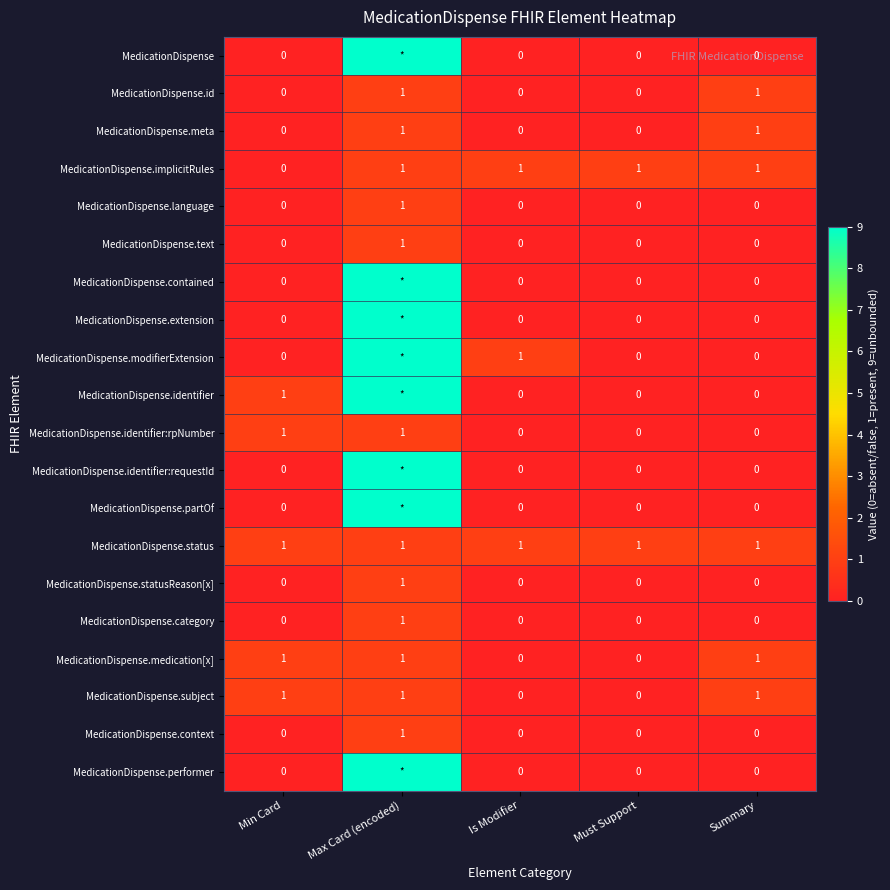

Count the MedicationDispense.text values in the range 0 to 1.

5